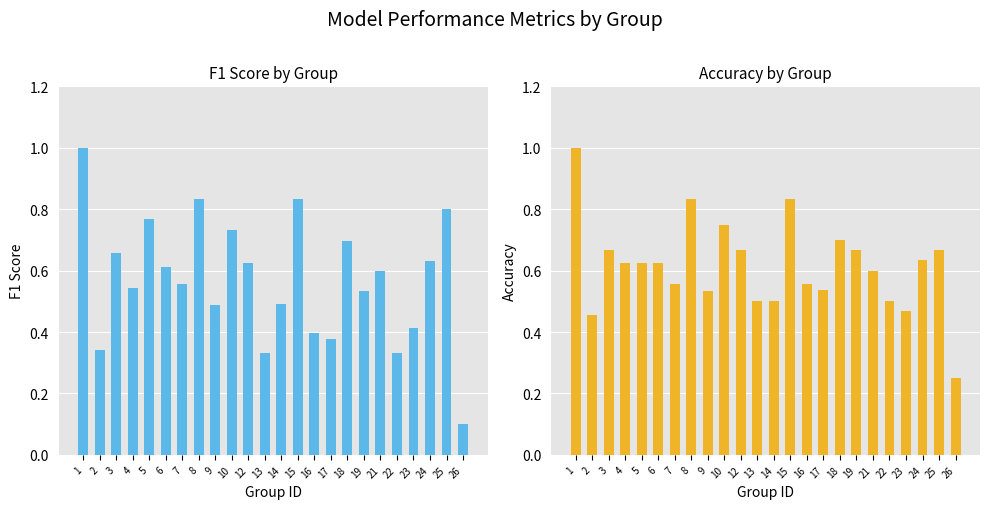

What is the value of the accuracy bar at the 15th from the left?

0.6